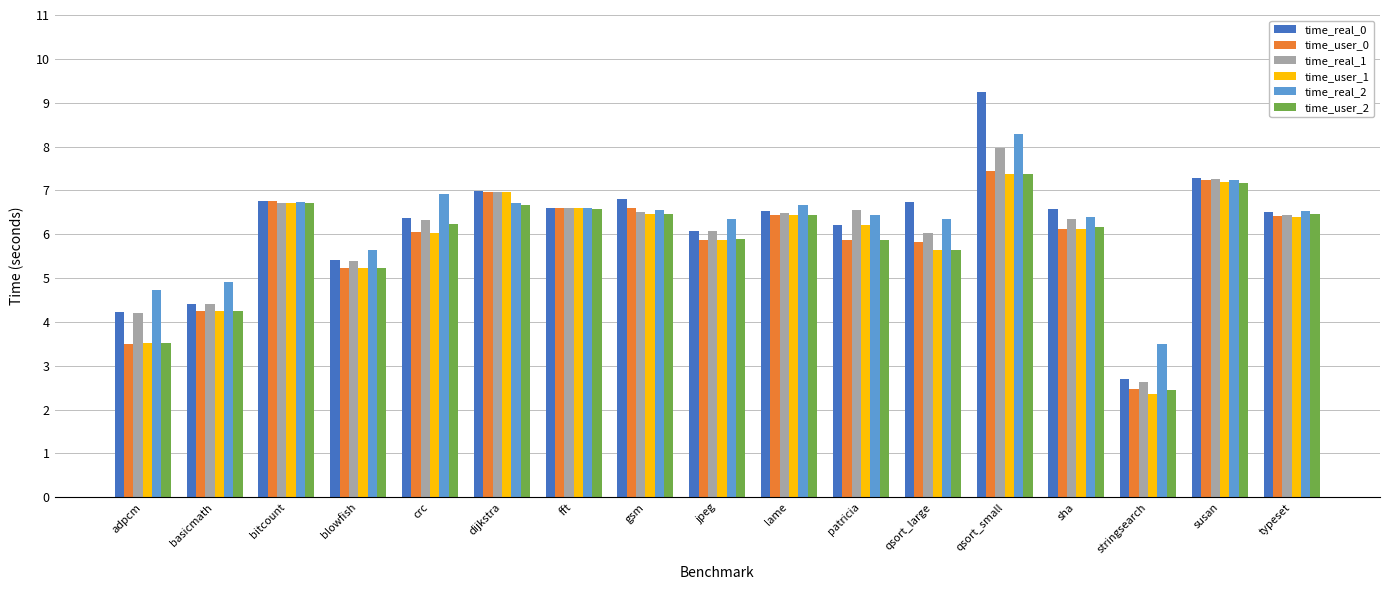

How many bars are there in total?

102